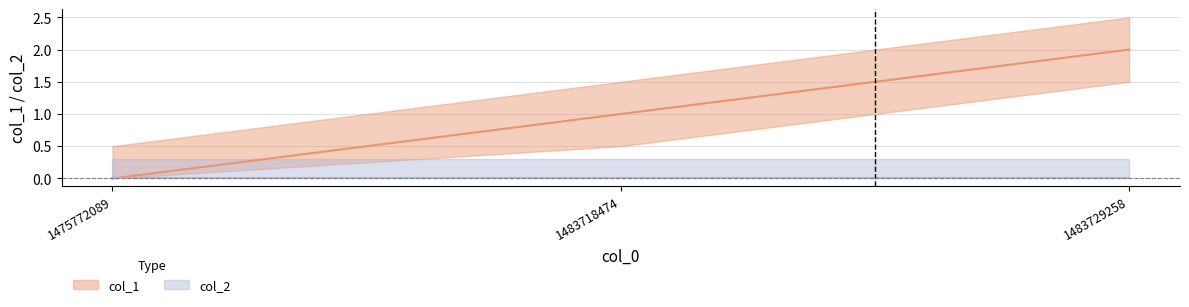

Which has a higher value, 1483718474 or 1475772089?

1483718474